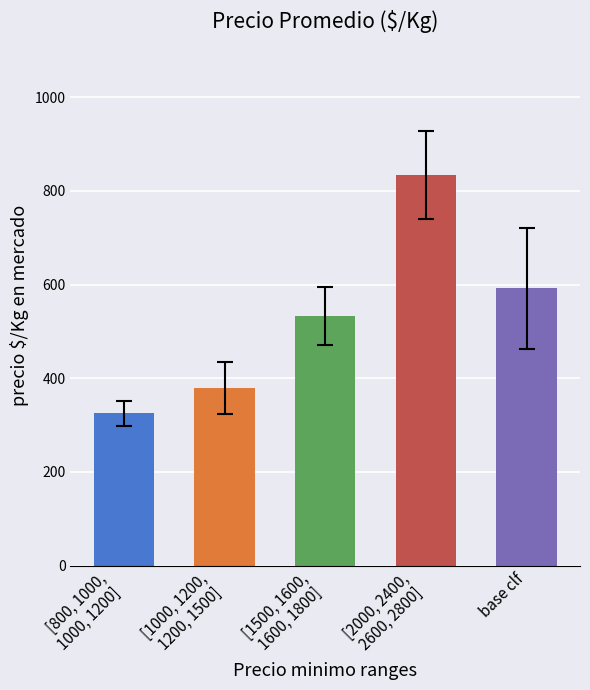

What value does the data have at base clf?

592.0